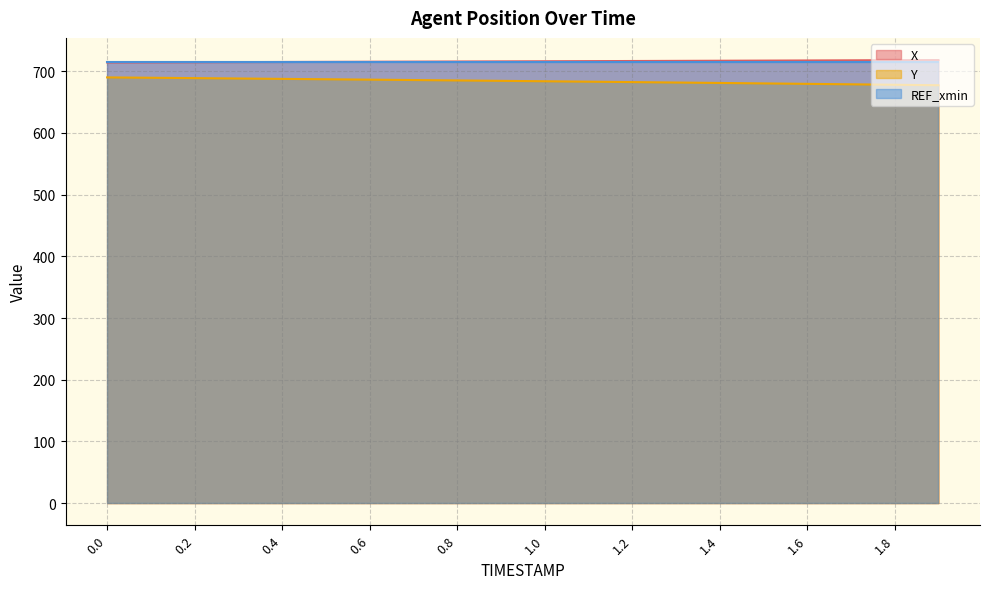

What is the label of the 19th point from the left?

1.8